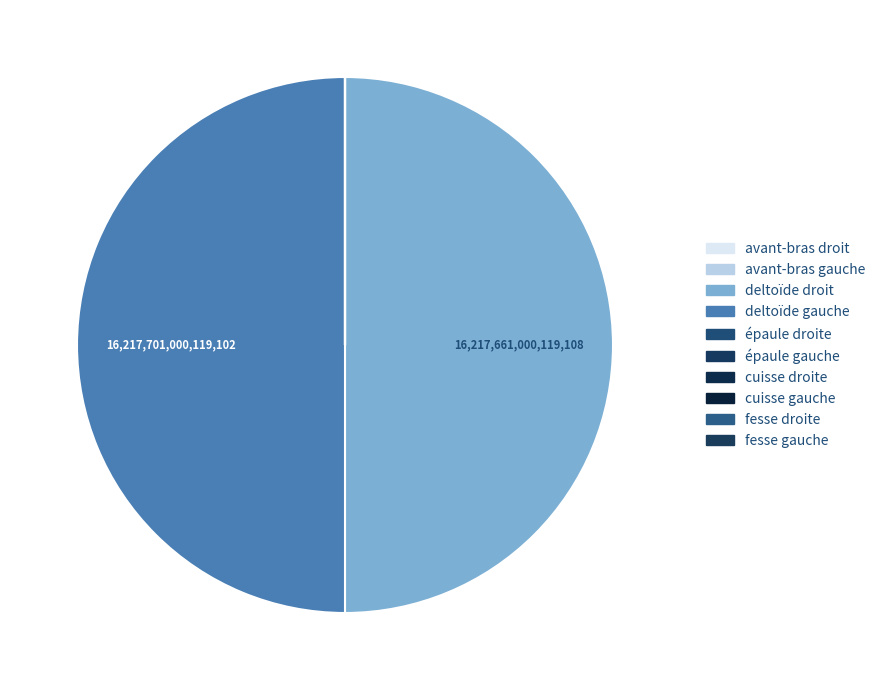

Approximately how many times larger is the value at deltoïde droit compared to deltoïde gauche?

1.0